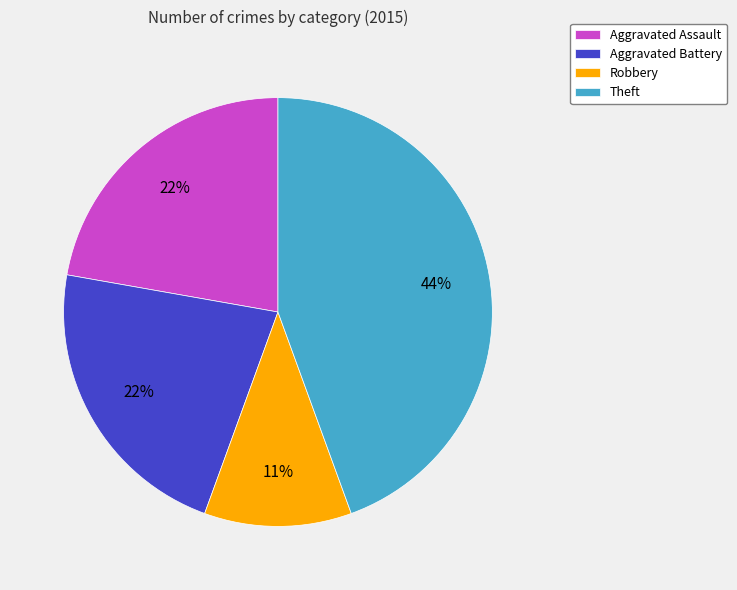

Is there a majority slice in this chart?

No